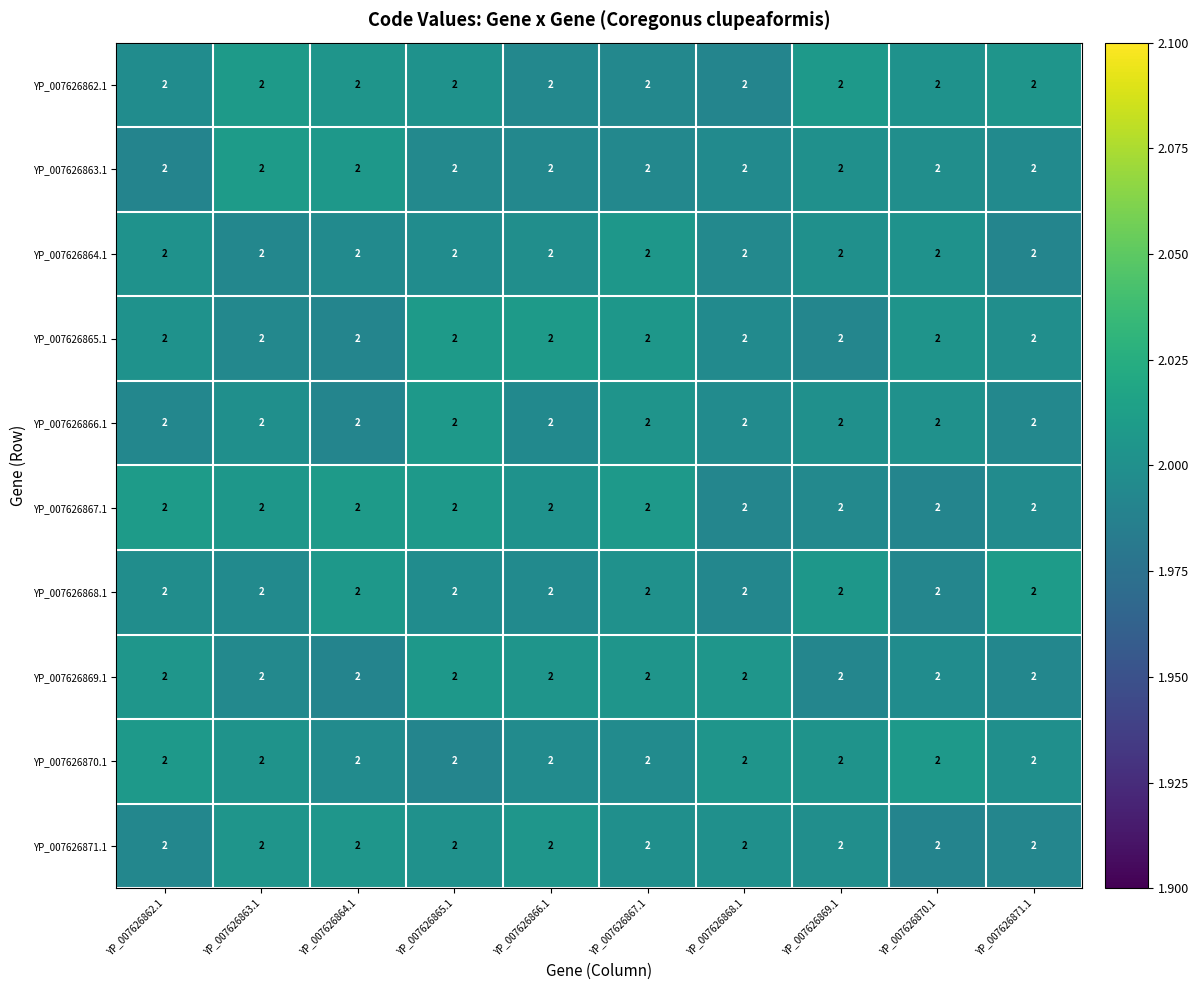

Reading left to right, extract all data points from this chart.

YP_007626862.1: YP_007626862.1=2.0	YP_007626863.1=2.0	YP_007626864.1=2.0	YP_007626865.1=2.0	YP_007626866.1=2.0	YP_007626867.1=2.0	YP_007626868.1=2.0	YP_007626869.1=2.0	YP_007626870.1=2.0	YP_007626871.1=2.0
YP_007626863.1: YP_007626862.1=2.0	YP_007626863.1=2.0	YP_007626864.1=2.0	YP_007626865.1=2.0	YP_007626866.1=2.0	YP_007626867.1=2.0	YP_007626868.1=2.0	YP_007626869.1=2.0	YP_007626870.1=2.0	YP_007626871.1=2.0
YP_007626864.1: YP_007626862.1=2.0	YP_007626863.1=2.0	YP_007626864.1=2.0	YP_007626865.1=2.0	YP_007626866.1=2.0	YP_007626867.1=2.0	YP_007626868.1=2.0	YP_007626869.1=2.0	YP_007626870.1=2.0	YP_007626871.1=2.0
YP_007626865.1: YP_007626862.1=2.0	YP_007626863.1=2.0	YP_007626864.1=2.0	YP_007626865.1=2.0	YP_007626866.1=2.0	YP_007626867.1=2.0	YP_007626868.1=2.0	YP_007626869.1=2.0	YP_007626870.1=2.0	YP_007626871.1=2.0
YP_007626866.1: YP_007626862.1=2.0	YP_007626863.1=2.0	YP_007626864.1=2.0	YP_007626865.1=2.0	YP_007626866.1=2.0	YP_007626867.1=2.0	YP_007626868.1=2.0	YP_007626869.1=2.0	YP_007626870.1=2.0	YP_007626871.1=2.0
YP_007626867.1: YP_007626862.1=2.0	YP_007626863.1=2.0	YP_007626864.1=2.0	YP_007626865.1=2.0	YP_007626866.1=2.0	YP_007626867.1=2.0	YP_007626868.1=2.0	YP_007626869.1=2.0	YP_007626870.1=2.0	YP_007626871.1=2.0
YP_007626868.1: YP_007626862.1=2.0	YP_007626863.1=2.0	YP_007626864.1=2.0	YP_007626865.1=2.0	YP_007626866.1=2.0	YP_007626867.1=2.0	YP_007626868.1=2.0	YP_007626869.1=2.0	YP_007626870.1=2.0	YP_007626871.1=2.0
YP_007626869.1: YP_007626862.1=2.0	YP_007626863.1=2.0	YP_007626864.1=2.0	YP_007626865.1=2.0	YP_007626866.1=2.0	YP_007626867.1=2.0	YP_007626868.1=2.0	YP_007626869.1=2.0	YP_007626870.1=2.0	YP_007626871.1=2.0
YP_007626870.1: YP_007626862.1=2.0	YP_007626863.1=2.0	YP_007626864.1=2.0	YP_007626865.1=2.0	YP_007626866.1=2.0	YP_007626867.1=2.0	YP_007626868.1=2.0	YP_007626869.1=2.0	YP_007626870.1=2.0	YP_007626871.1=2.0
YP_007626871.1: YP_007626862.1=2.0	YP_007626863.1=2.0	YP_007626864.1=2.0	YP_007626865.1=2.0	YP_007626866.1=2.0	YP_007626867.1=2.0	YP_007626868.1=2.0	YP_007626869.1=2.0	YP_007626870.1=2.0	YP_007626871.1=2.0